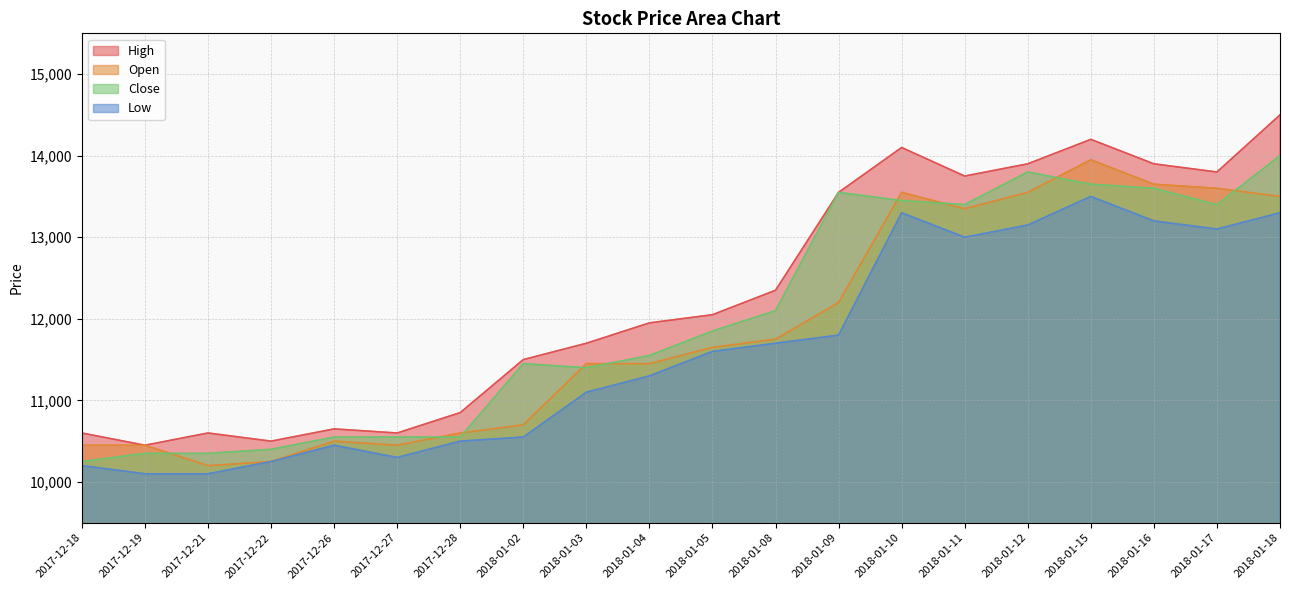

List the labels in order of High value, smallest first.

2017-12-19, 2017-12-22, 2017-12-18, 2017-12-21, 2017-12-27, 2017-12-26, 2017-12-28, 2018-01-02, 2018-01-03, 2018-01-04, 2018-01-05, 2018-01-08, 2018-01-09, 2018-01-11, 2018-01-17, 2018-01-12, 2018-01-16, 2018-01-10, 2018-01-15, 2018-01-18